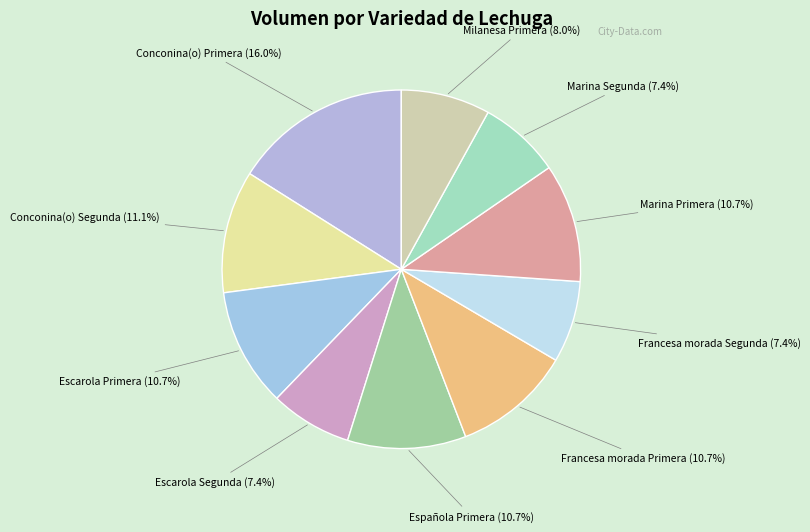

What is the ratio of the value at Marina Segunda to the value at Francesa morada Segunda?

1.0